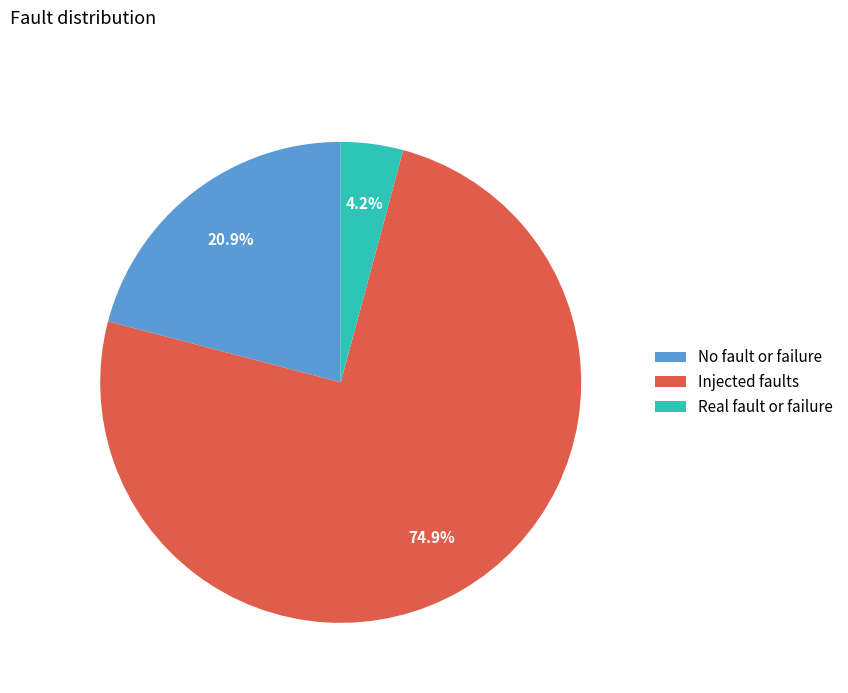

Is the sum of Real fault or failure and No fault or failure greater than half?

No